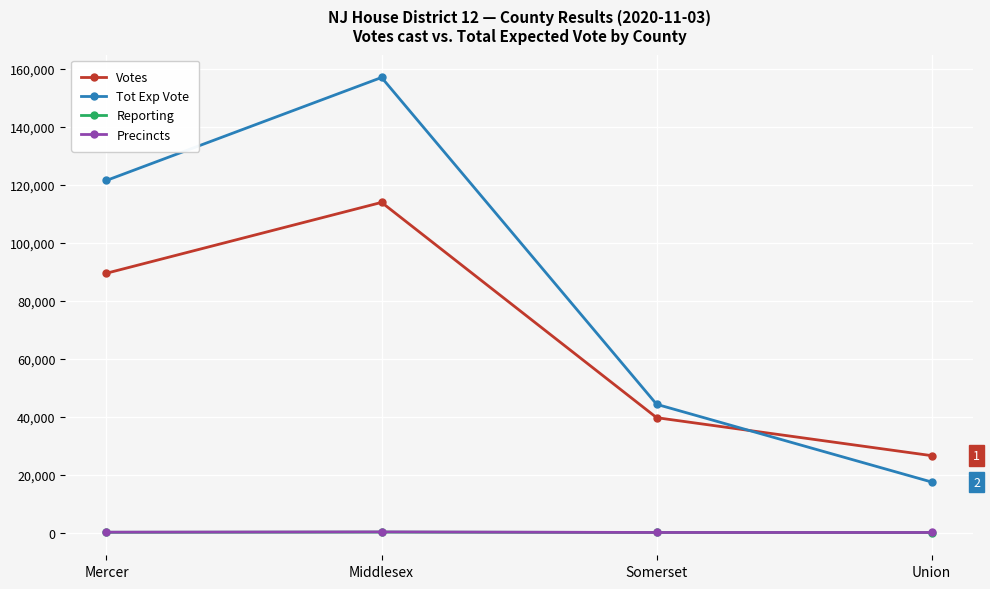

What is the highest value of the Precincts series?

260